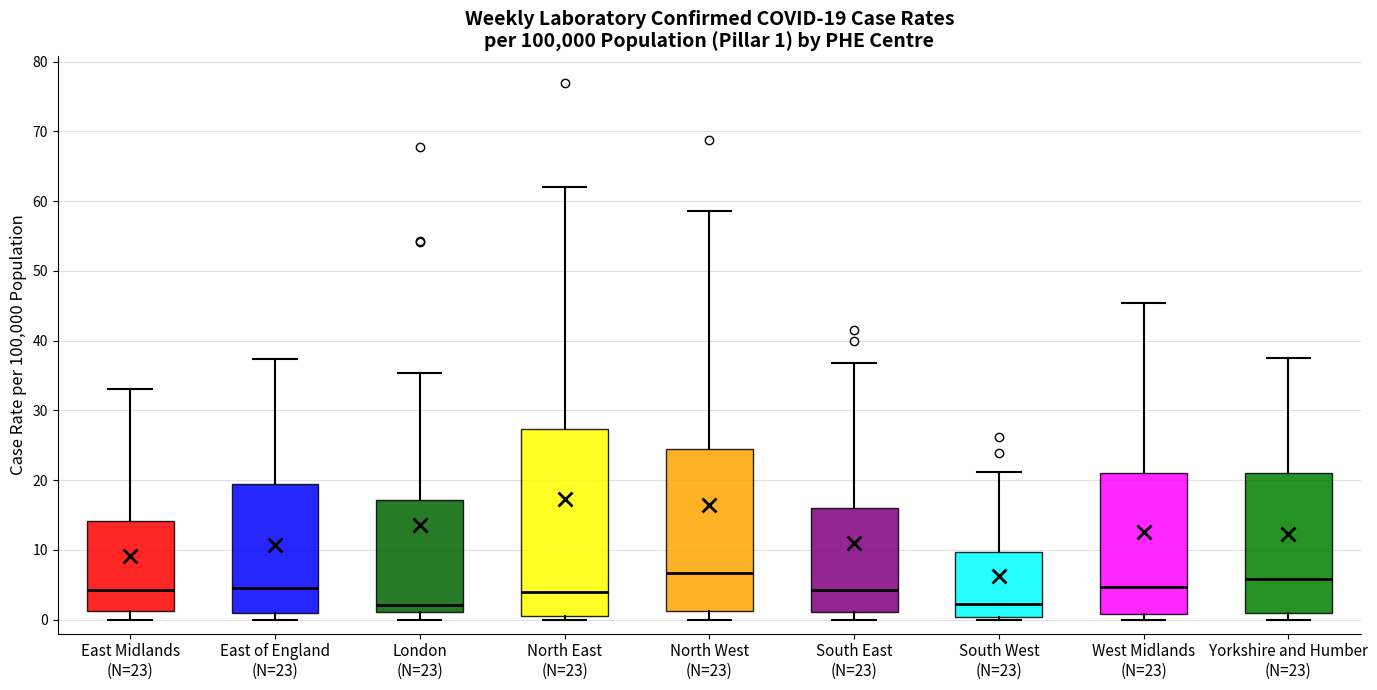

Which box is the tallest, from its lower edge to its upper edge?

North East (N=23)